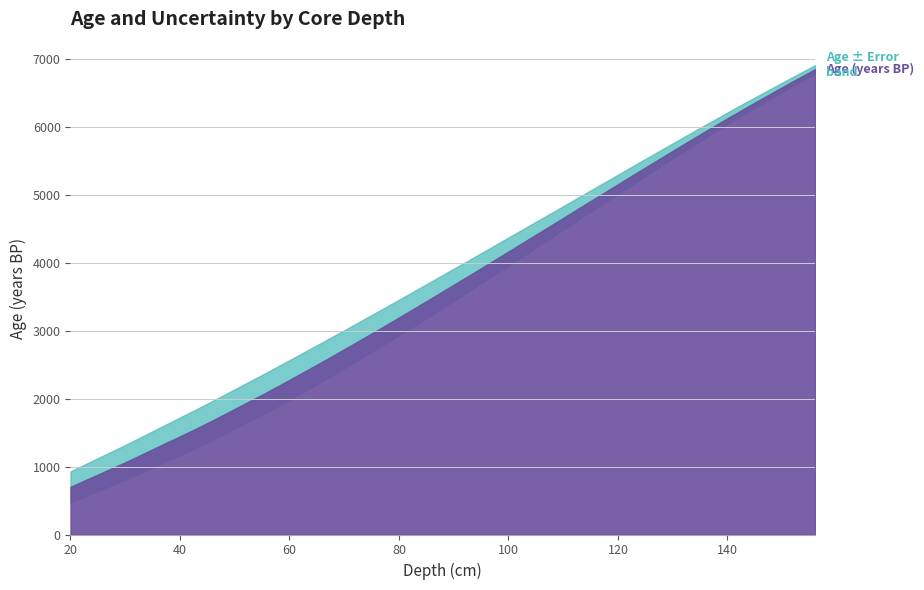

True or false: age has more than 0 points higher than both neighbors.

False